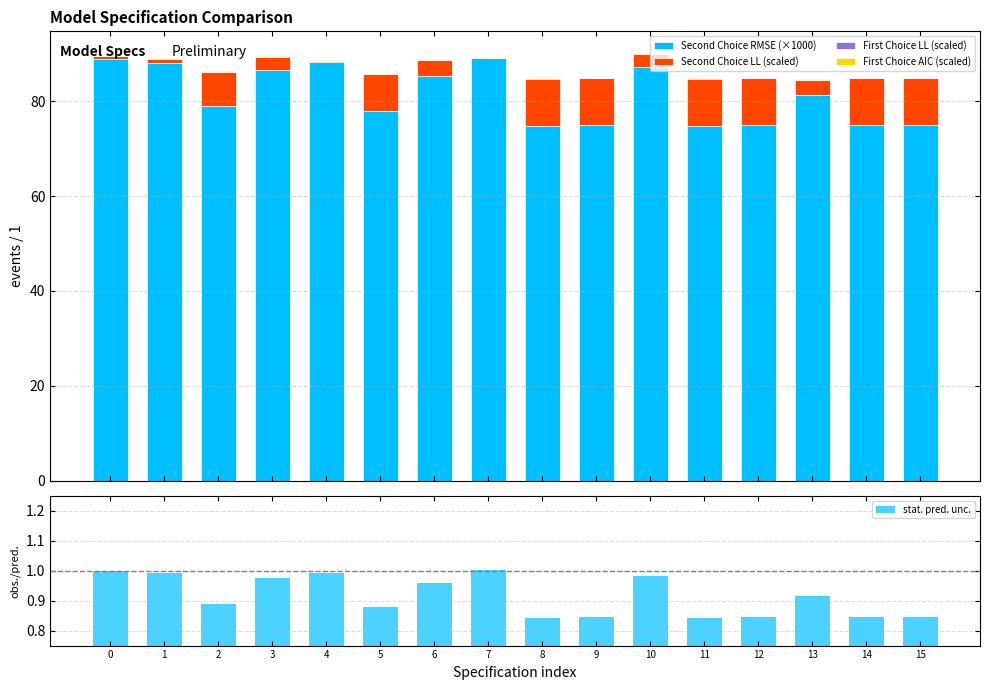

Between 3 and 10, which series saw the biggest shift?

Second Choice RMSE (×1000)